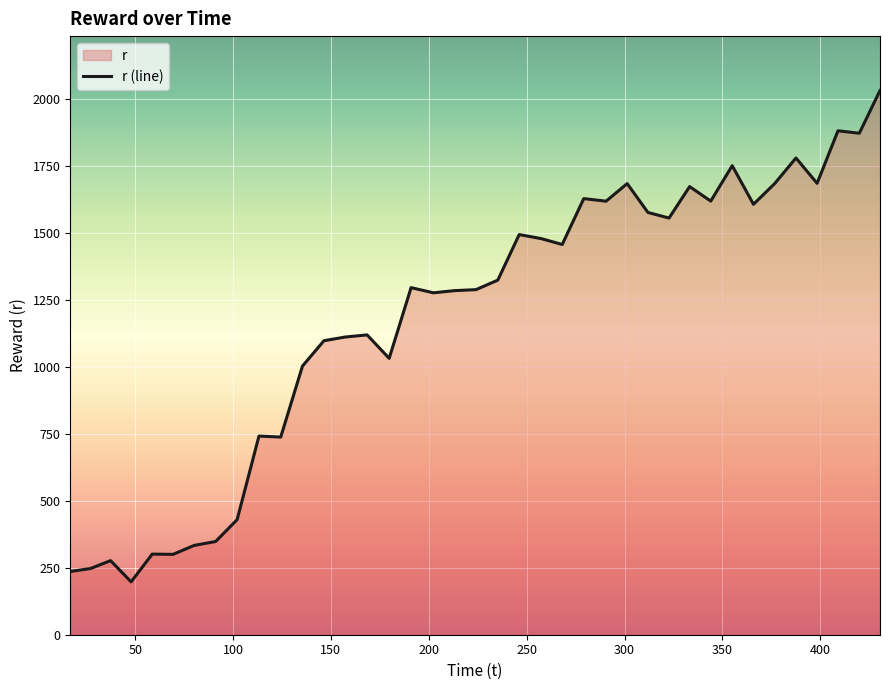

Which category has the lowest value across all series?

47.929903